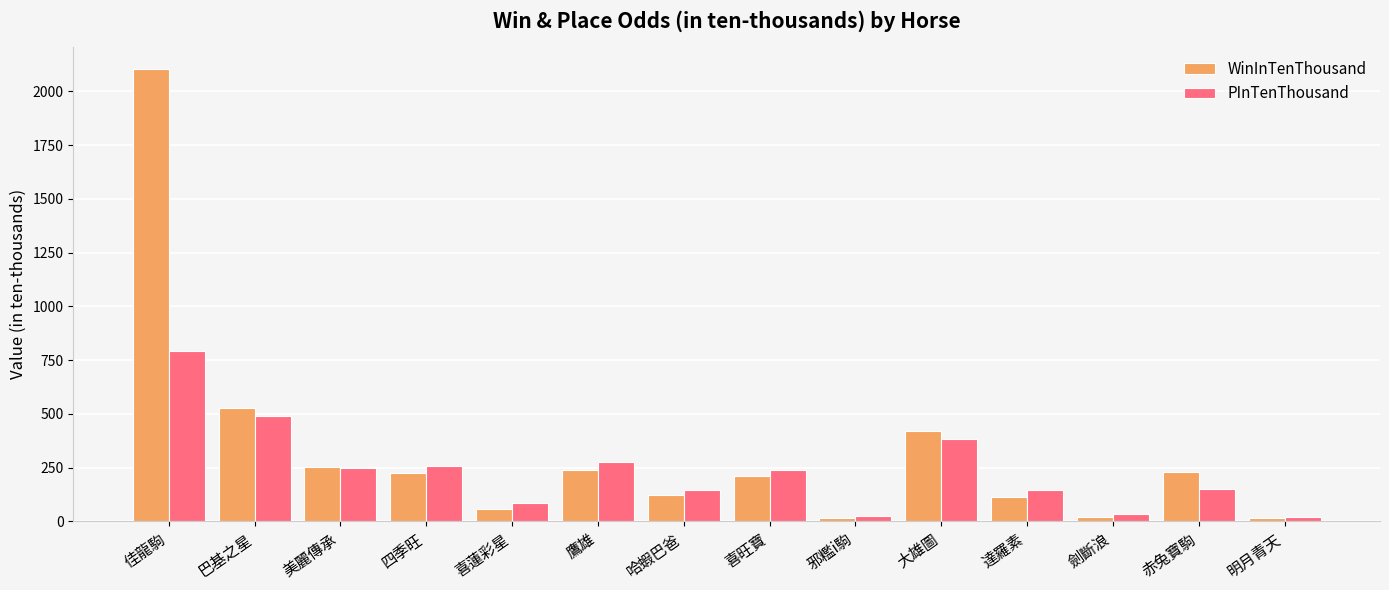

What is the maximum value for PInTenThousand?

792